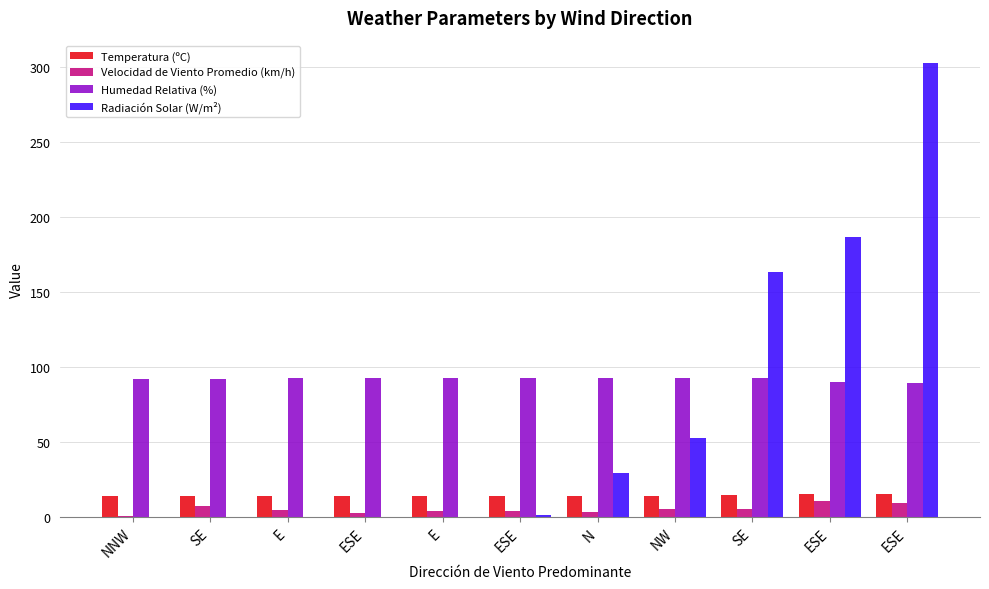

Count the number of data series in this chart.

4